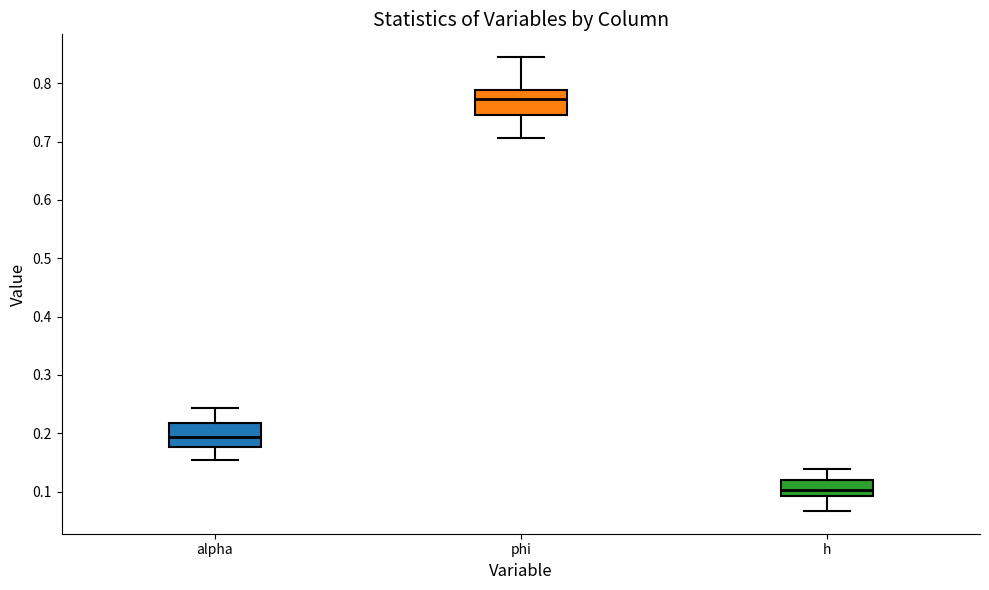

Which box's median line is the lowest?

h